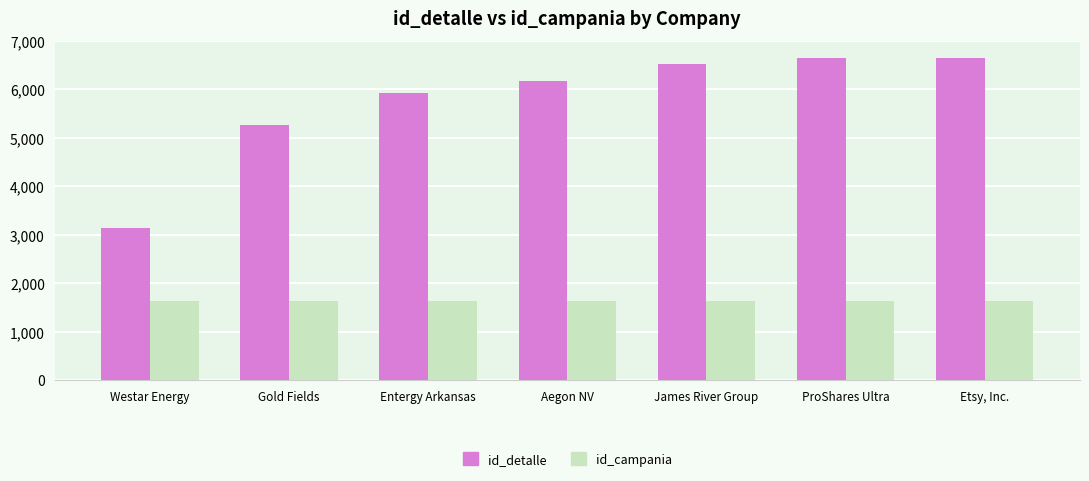

What is the approximate value of id_detalle at Entergy Arkansas, to the nearest 10?

5920